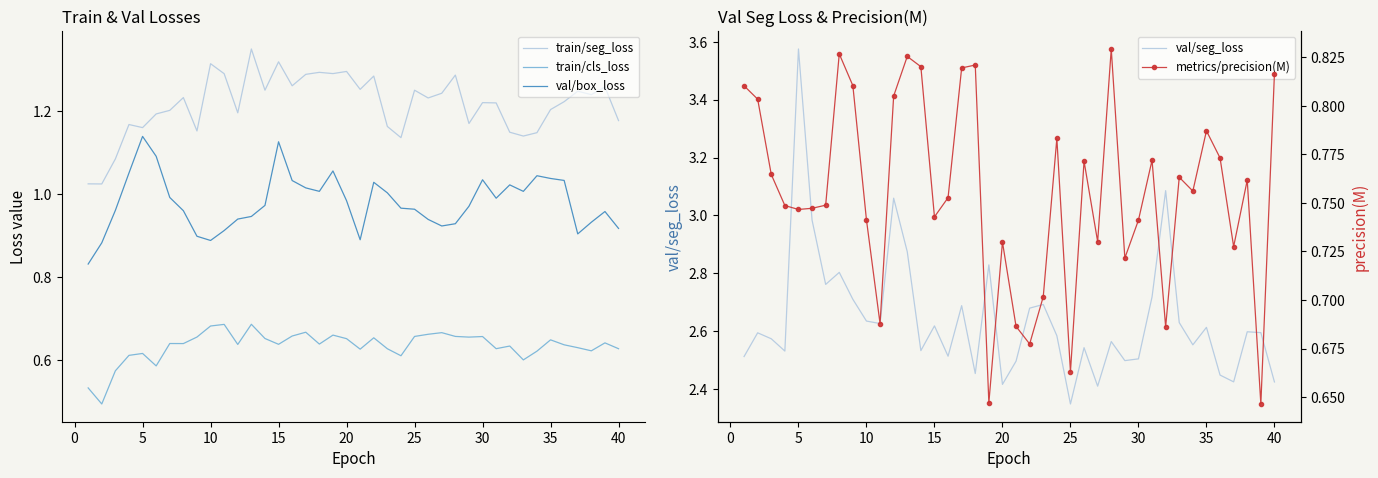

True or false: train/cls_loss and val/box_loss intersect in this chart.

False